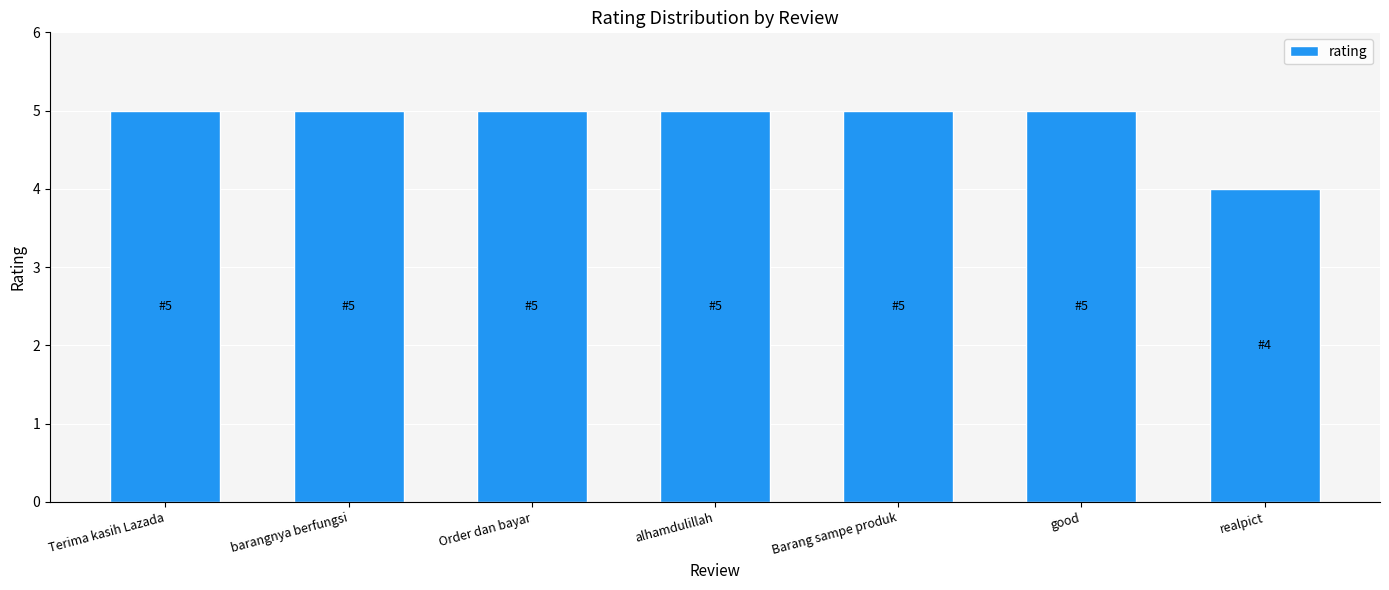

What is the greatest value displayed?

5